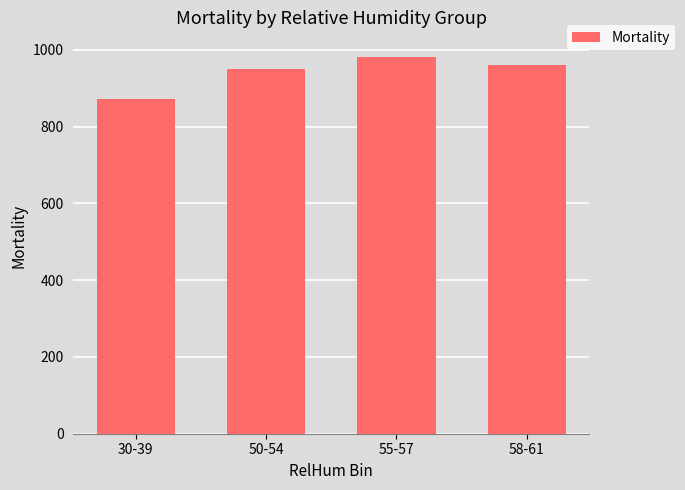

What is the change in value from 30-39 to 55-57?

+110.2